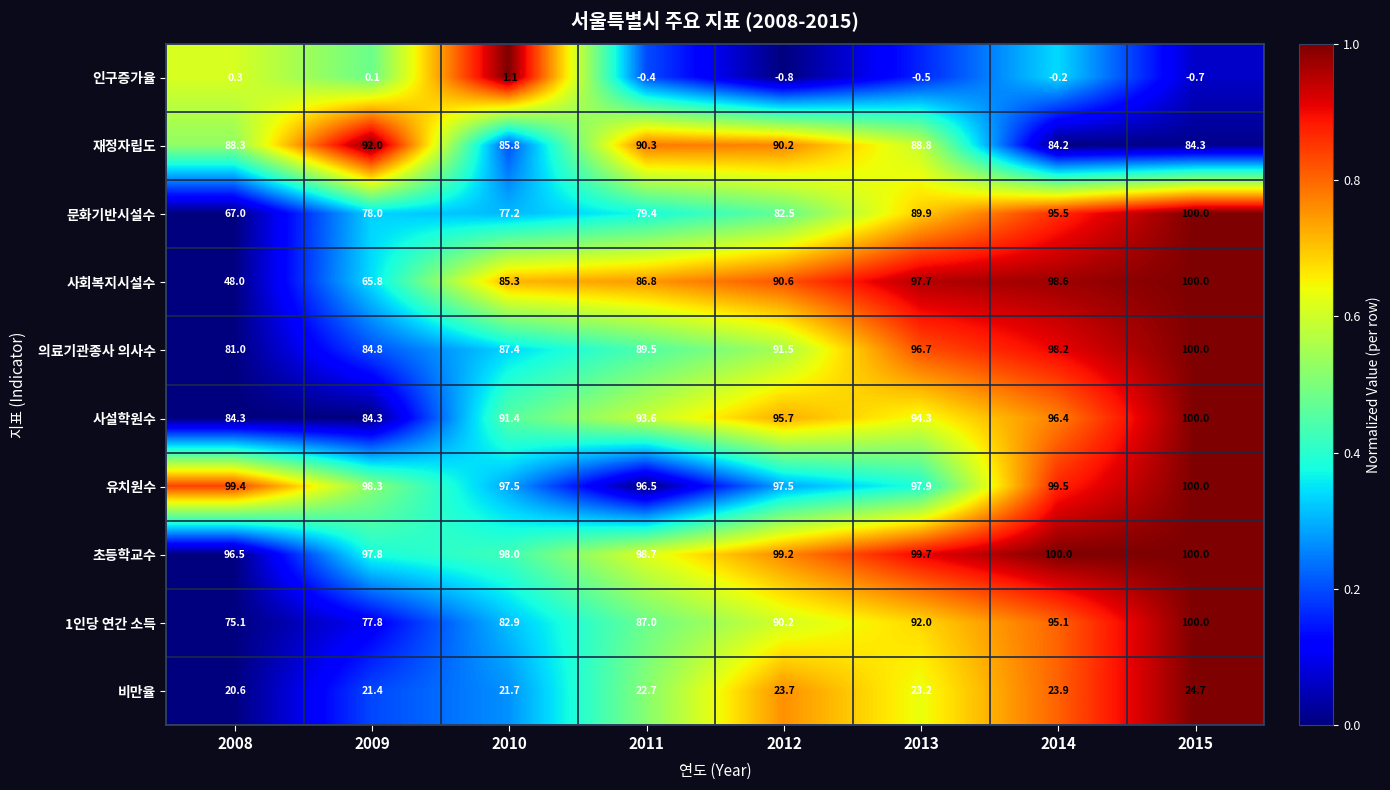

Which series has the largest range (max minus min)?

사회복지시설수